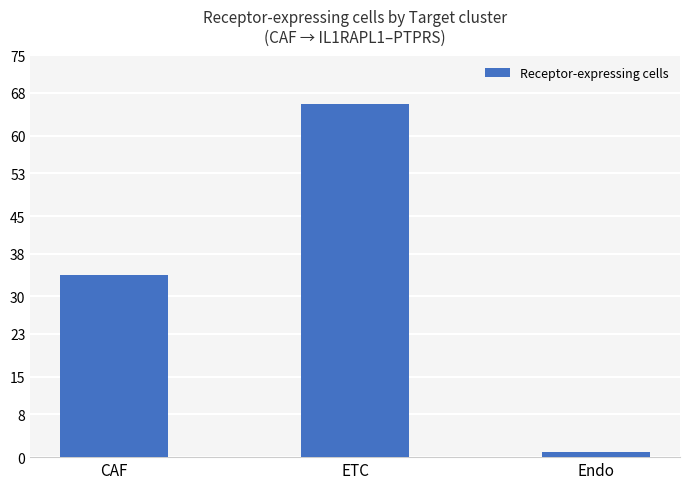

How many values are between 1 and 66?

3